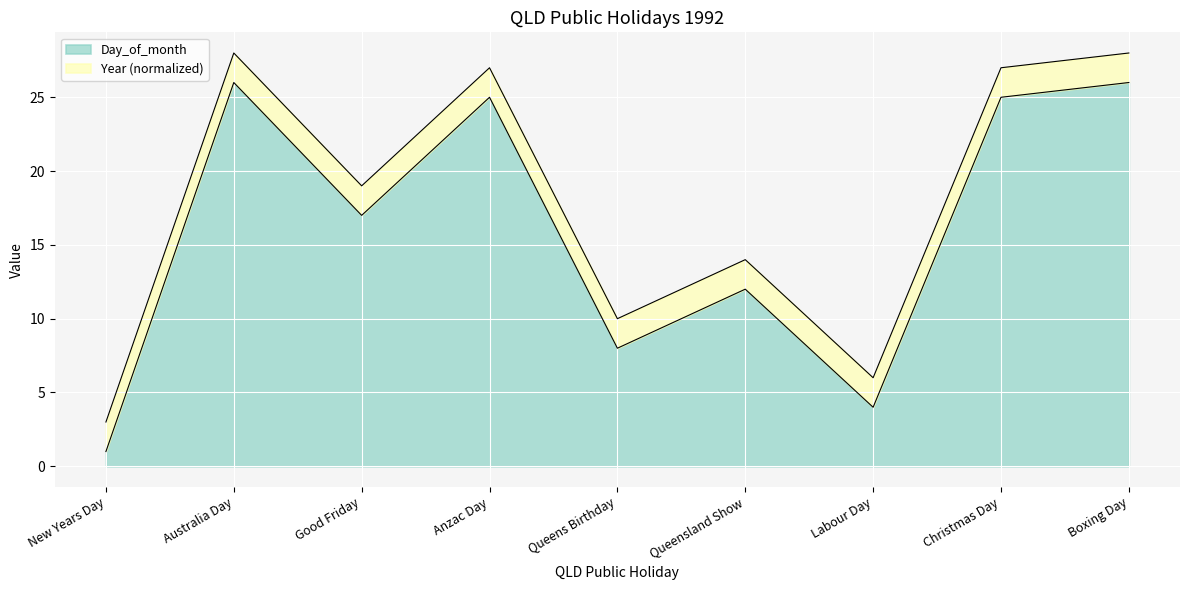

What is the difference between the values at Queensland Show and Queens Birthday?

4